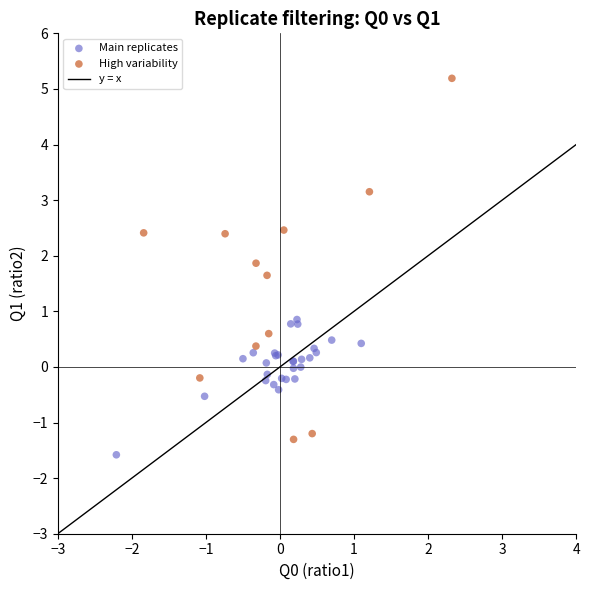

Which series has the widest spread of Y values?

High variability